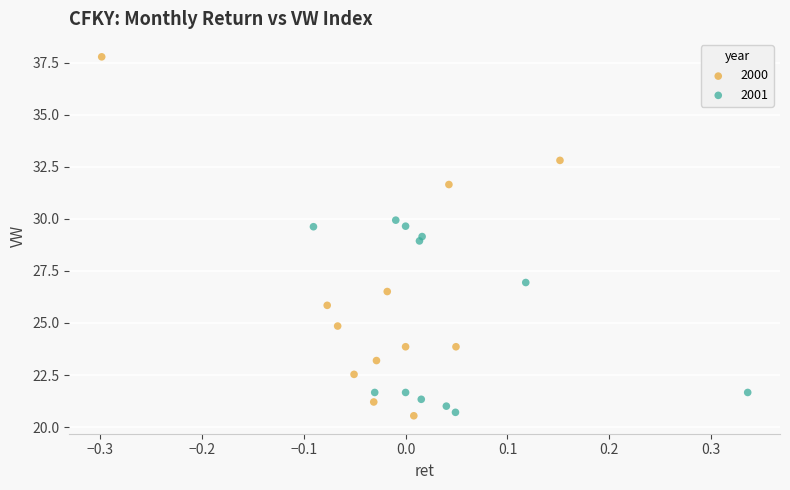

Which series has the largest Y range (max minus min)?

2000